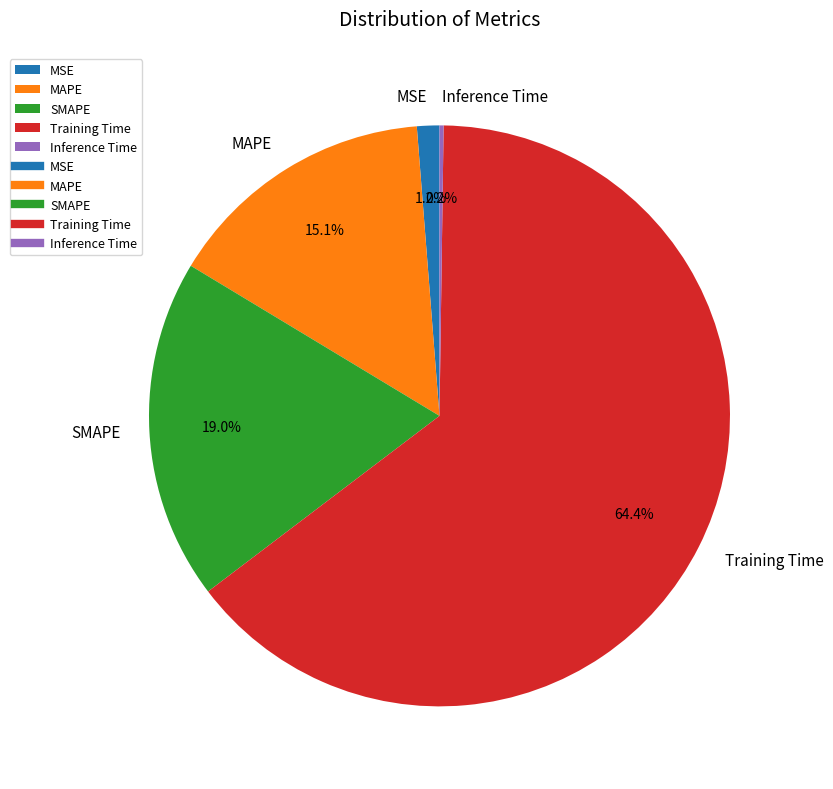

Is there any slice that represents more than half of the pie?

Yes